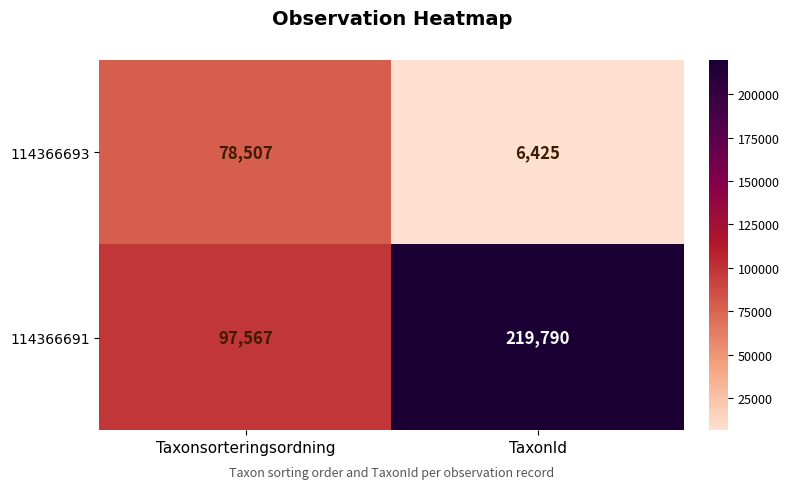

Rank the series at TaxonId from lowest to highest value.

114366693, 114366691